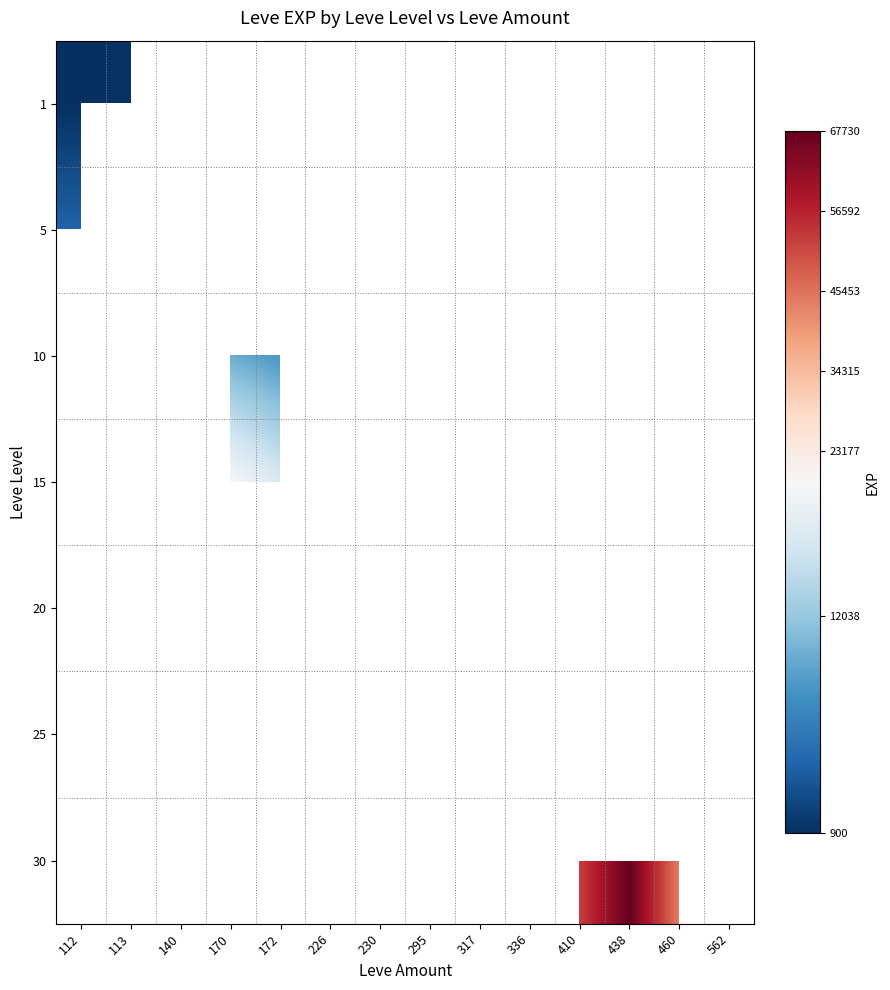

Which category has the highest value across all series?

438